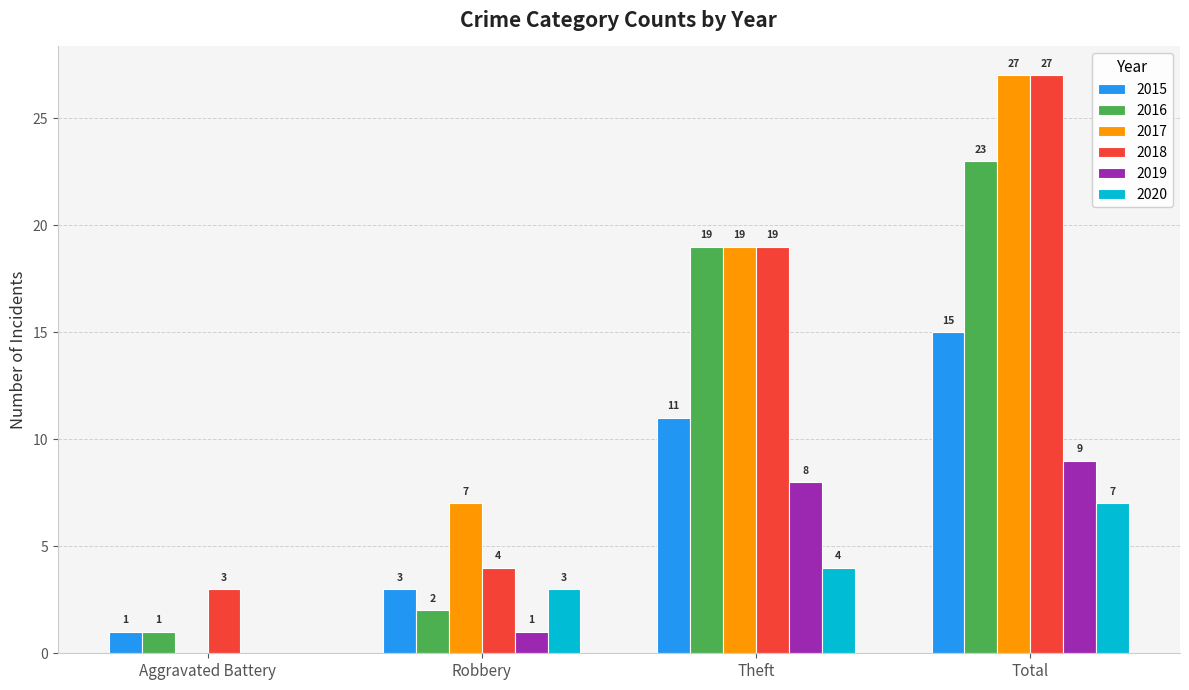

What is the greatest value displayed?

27